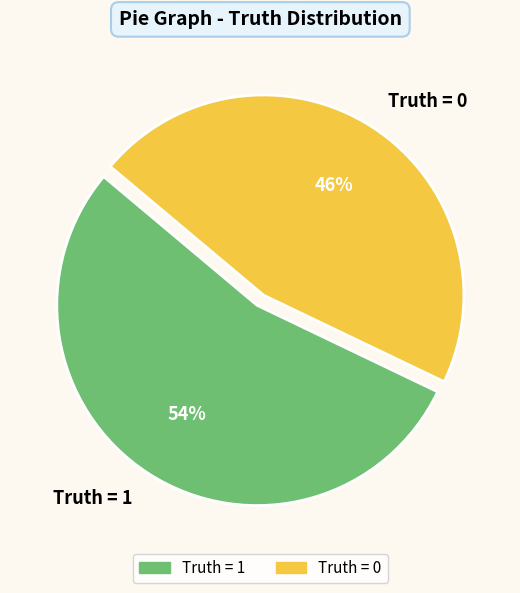

How many segments does this pie chart have?

2